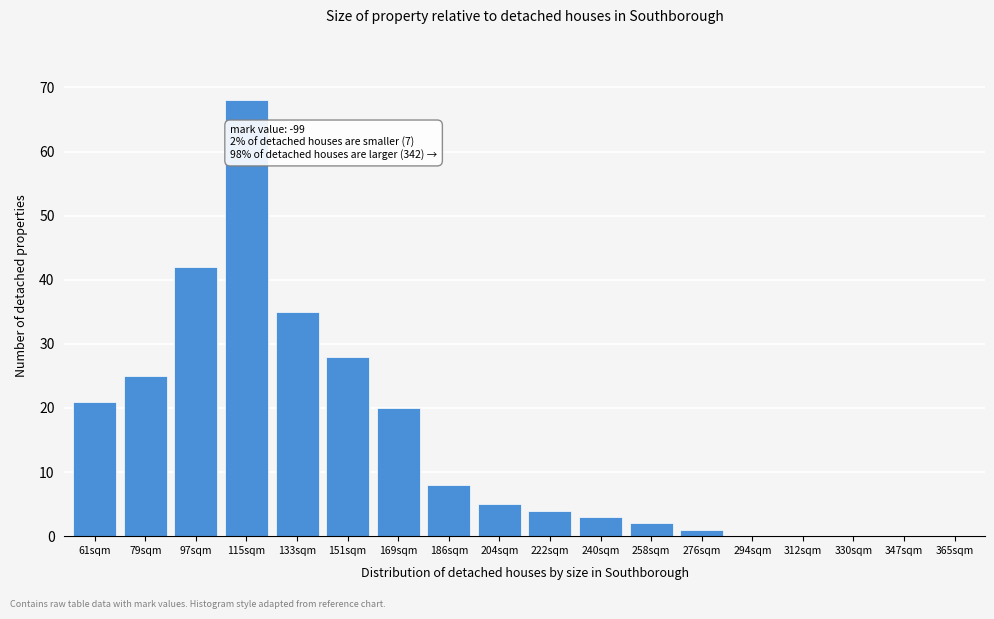

Reading left to right, list all the values displayed in this chart.

61sqm=21	79sqm=25	97sqm=42	115sqm=68	133sqm=35	151sqm=28	169sqm=20	186sqm=8	204sqm=5	222sqm=4	240sqm=3	258sqm=2	276sqm=1	294sqm=0	312sqm=0	330sqm=0	347sqm=0	365sqm=0